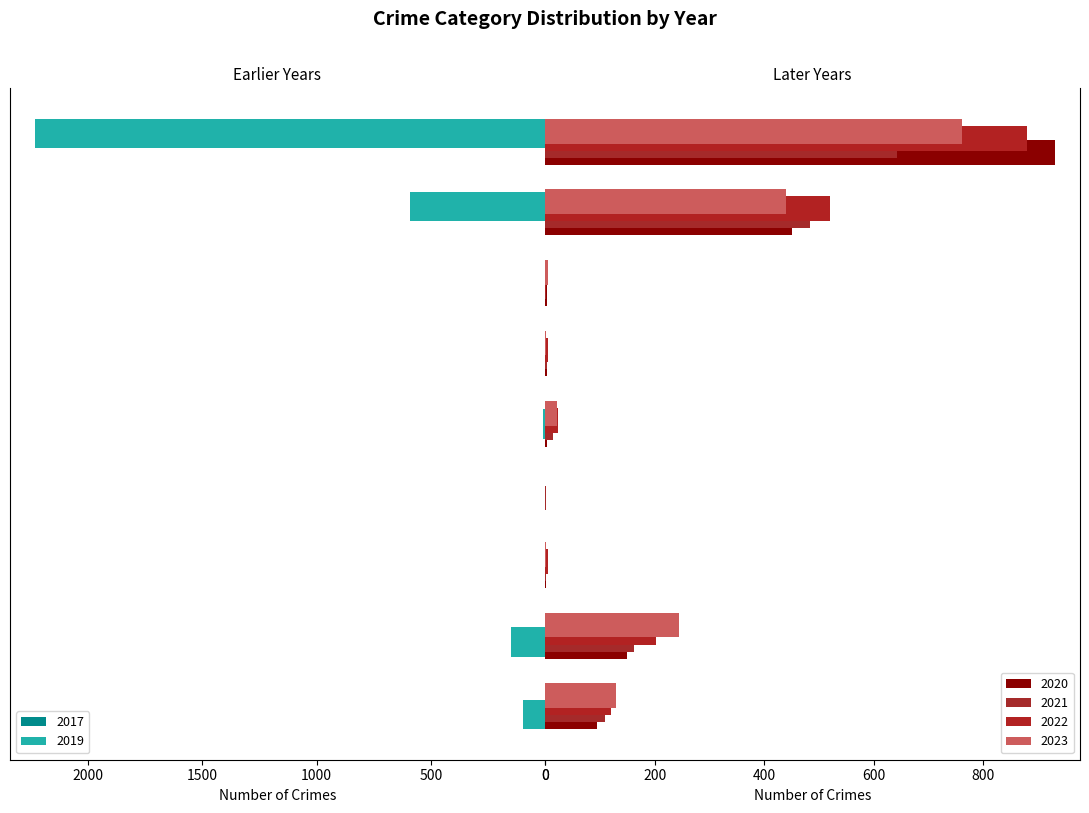

What is the sum of all 2017 values?

5184